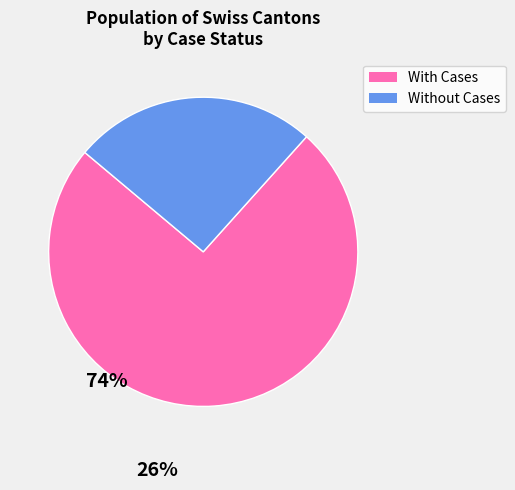

Does any single category account for the majority?

Yes